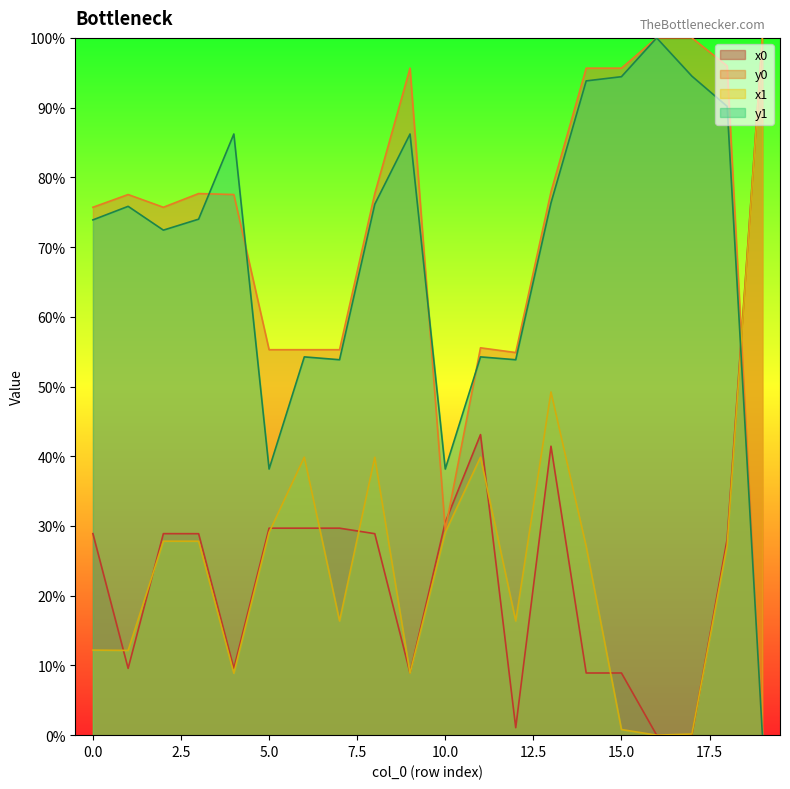

At which category is the sum across all series the highest?

13